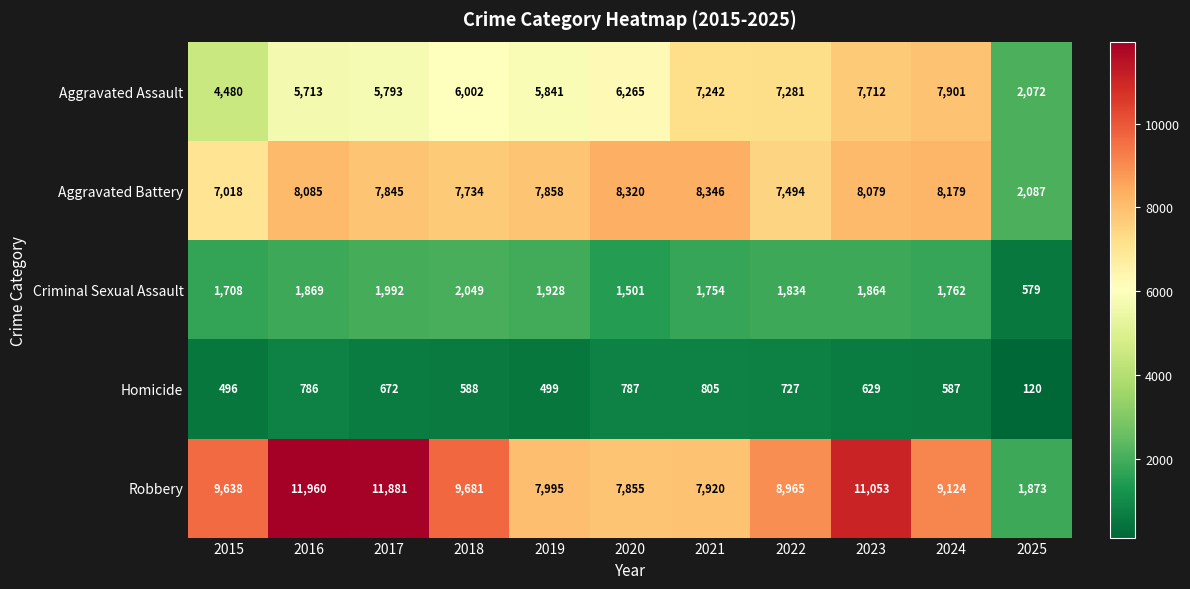

How many data points does each series have?

11